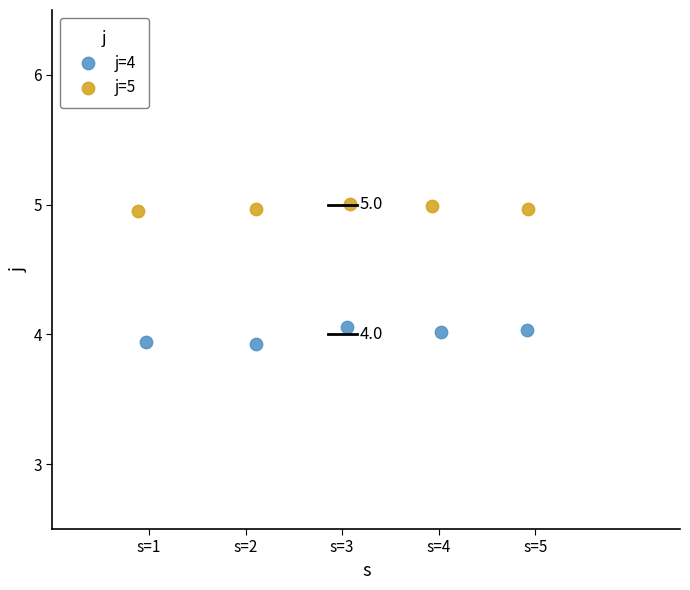

Which series reaches the maximum Y coordinate?

j=5